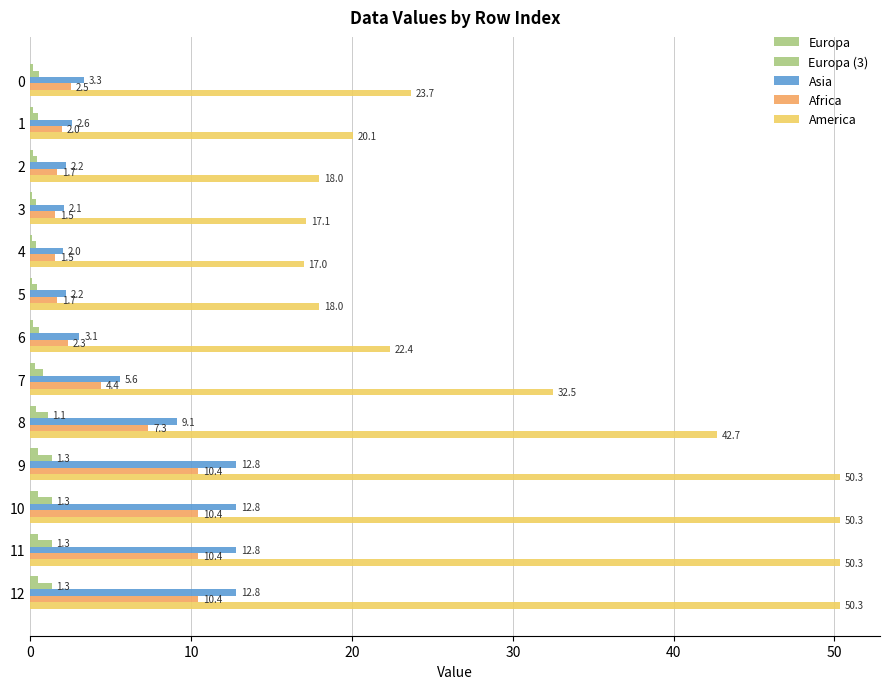

Which series has the largest total across all categories?

America